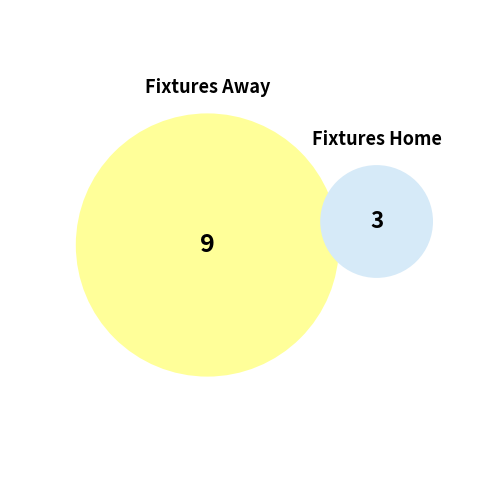

Is 96 the majority of the pie?

No